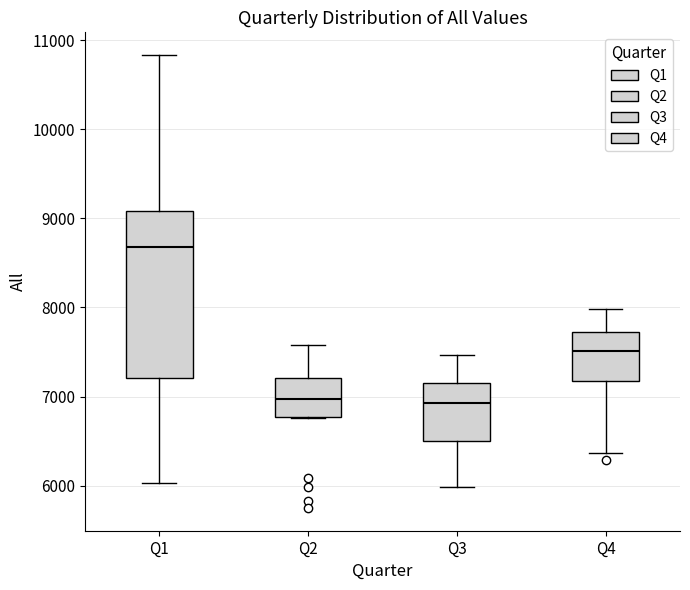

Which box's median line is the highest?

Q1